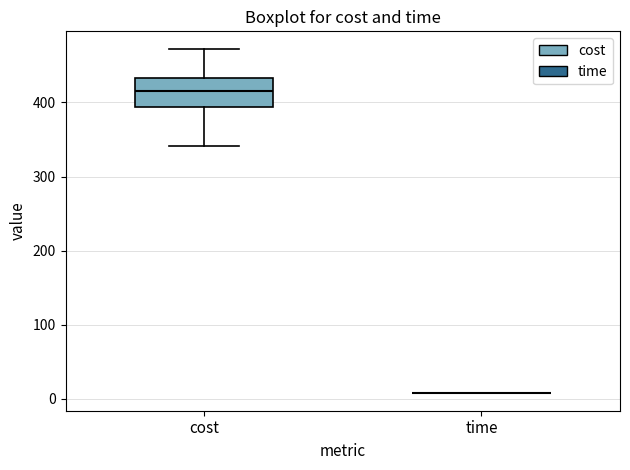

Reading left to right, transcribe this box plot: for each box, give where its median line is, the range the box spans, and where its two whiskers end, as read against the y-axis. The values are not printed on the chart, so give them approximately, as read against the axis.

cost: median 420, box 390 to 430, whiskers 340 to 470
time: box collapsed to a line at 10, whiskers 10 to 10